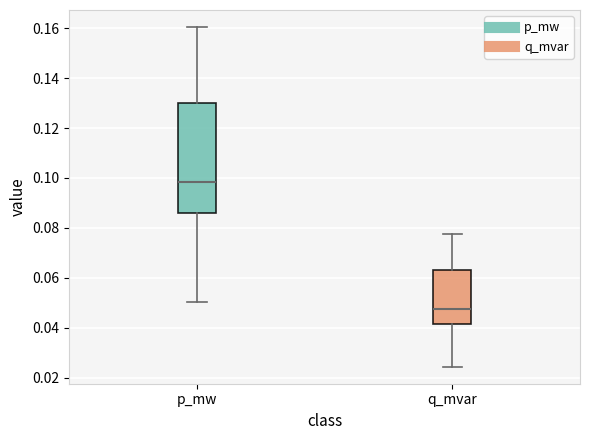

Which box has the highest median line?

p_mw